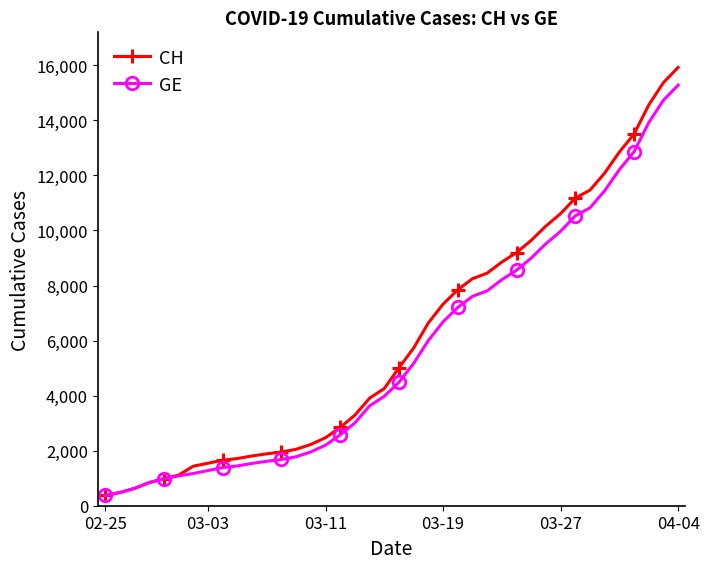

What is the value of the GE point at the 31st from the left?

9520